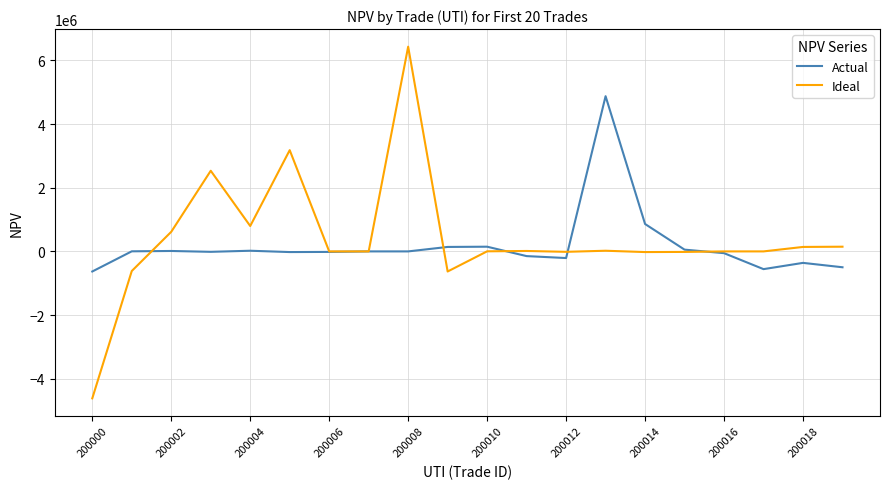

Count the number of data series in this chart.

2